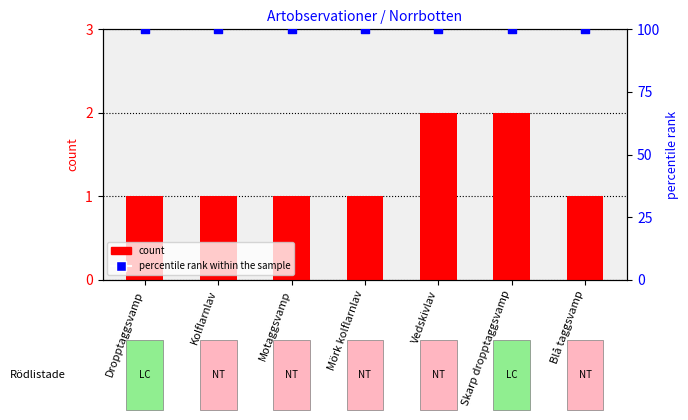

Which series contains the highest Y value?

percentile rank within the sample